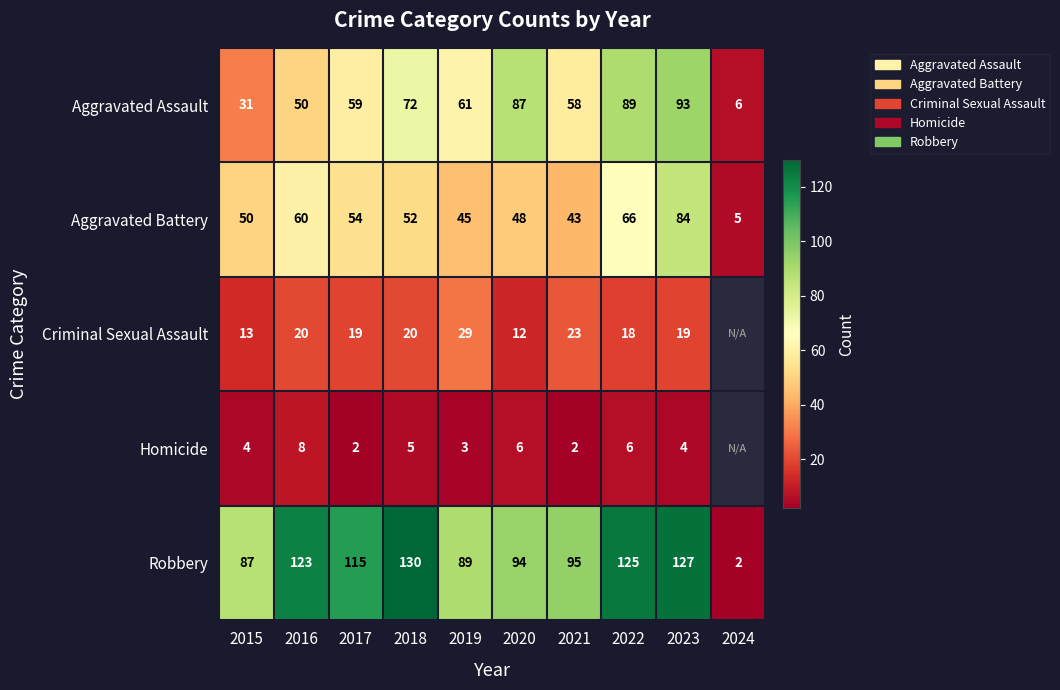

Rank the categories by Robbery value from lowest to highest.

2024, 2015, 2019, 2020, 2021, 2017, 2016, 2022, 2023, 2018